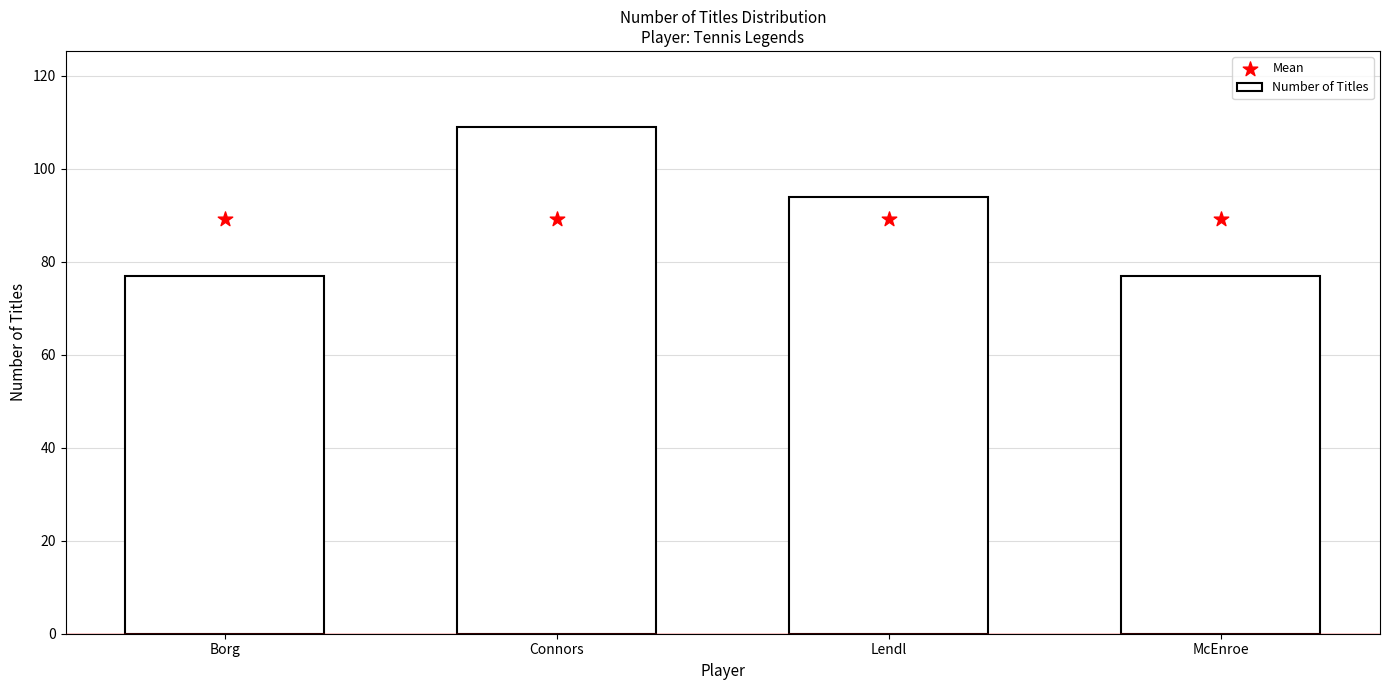

Which series reaches the minimum Y coordinate?

Number of Titles